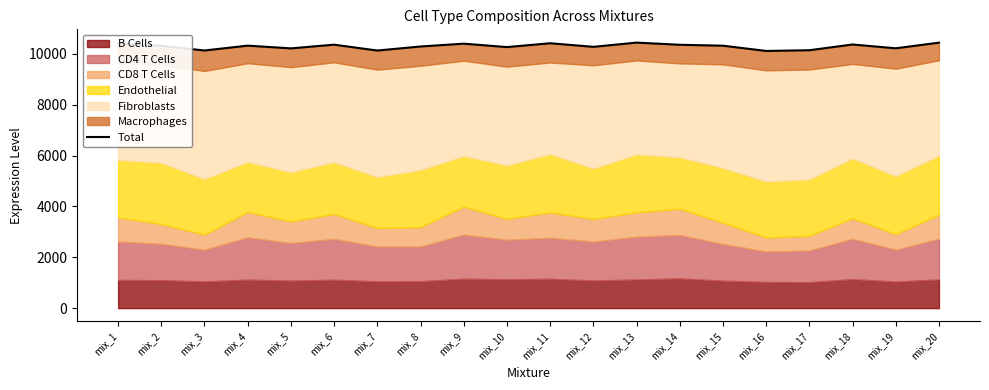

Reading left to right, extract all data points from this chart.

mix_1=10402.3	mix_2=10315.7	mix_3=10131.5	mix_4=10322.5	mix_5=10215.1	mix_6=10360.1	mix_7=10130.3	mix_8=10289.1	mix_9=10400.1	mix_10=10265.6	mix_11=10416.6	mix_12=10275.3	mix_13=10441.7	mix_14=10356.5	mix_15=10320.1	mix_16=10114.0	mix_17=10142.0	mix_18=10367.8	mix_19=10217.8	mix_20=10439.8